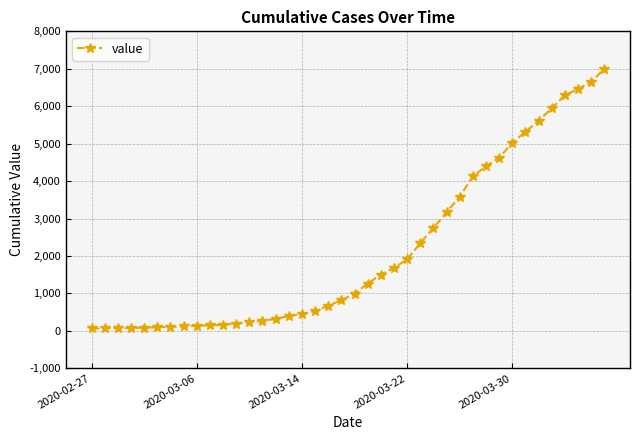

What is the difference between the maximum and minimum values?

6930